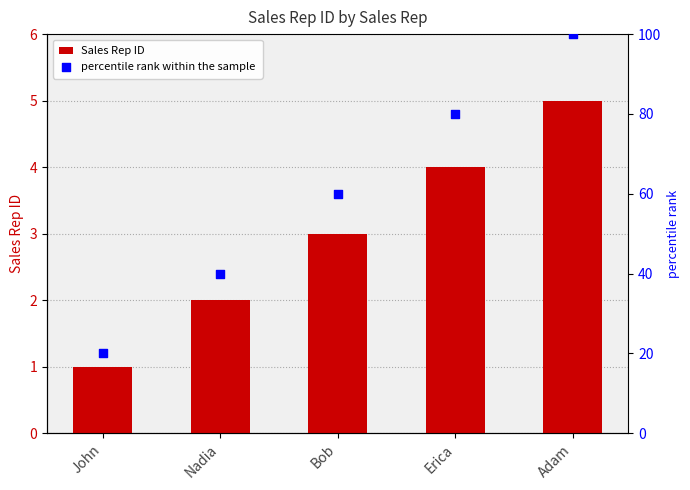

Is the value of percentile rank within the sample at Erica greater than the value of Sales Rep ID at Adam?

Yes